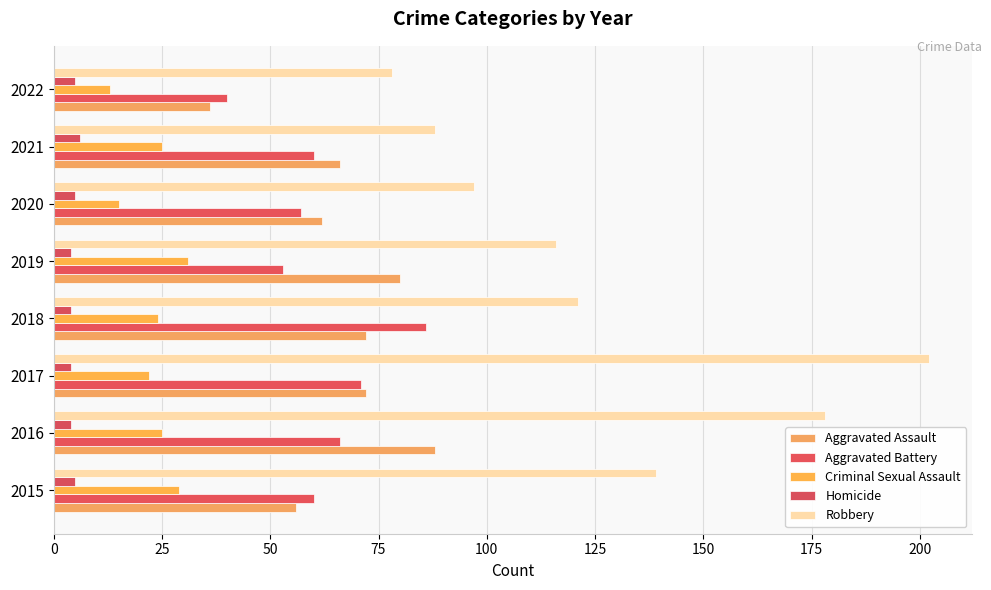

How many data points does each series have?

8